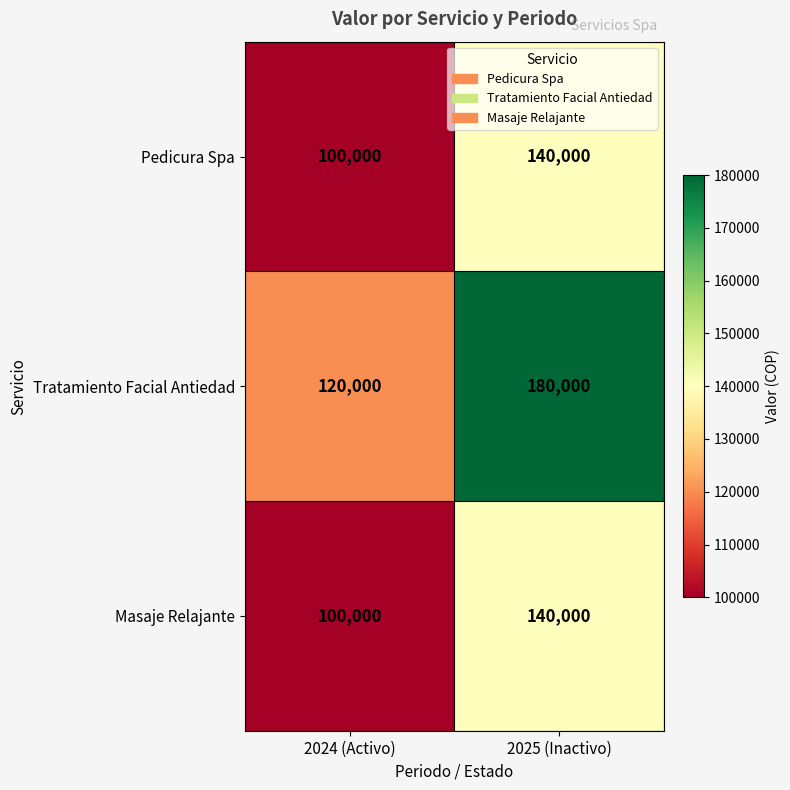

What is the total value across all series at 2025 (Inactivo)?

460000